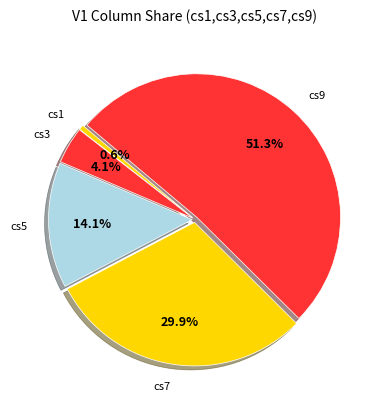

To the nearest percent, what portion does cs3 represent?

4%